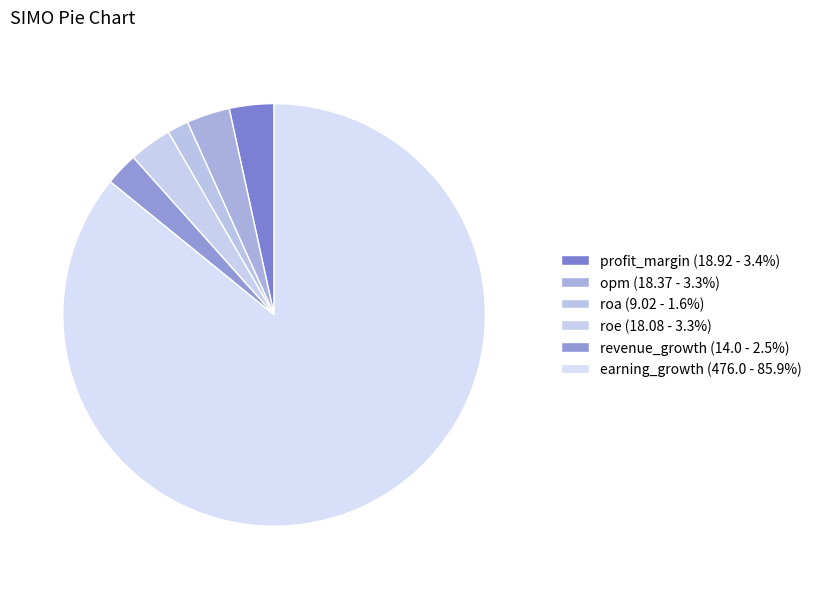

Approximately how many times larger is the value at opm compared to profit_margin?

1.0